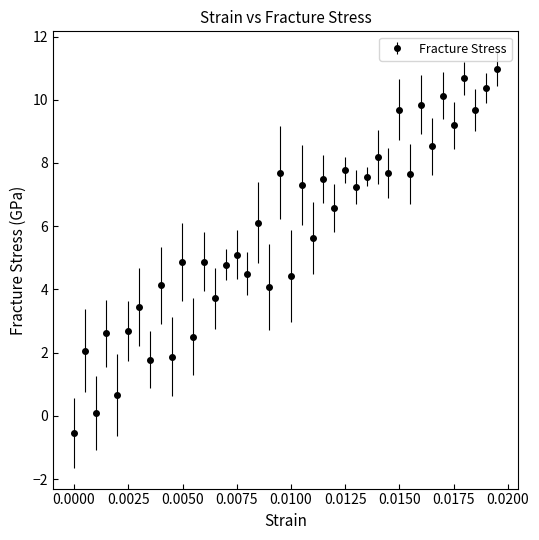

What is the maximum value shown in the chart?

11.0